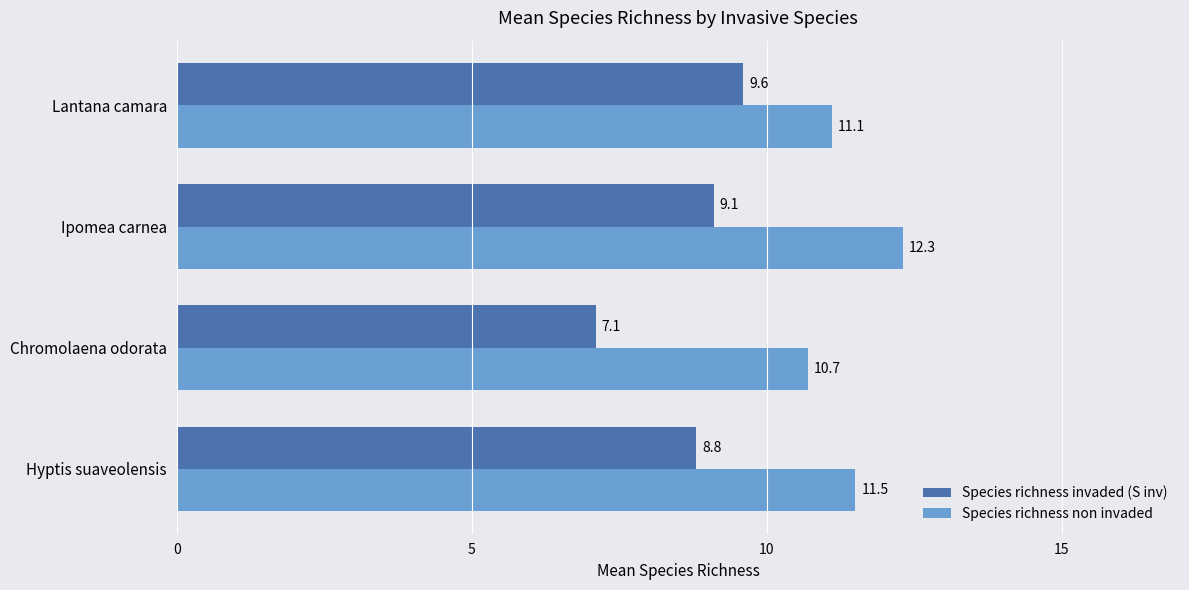

What is the smallest value displayed?

7.1